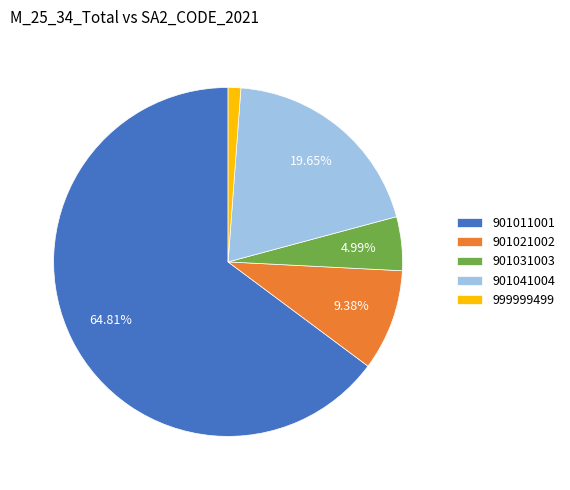

Count the number of slices in the pie.

5